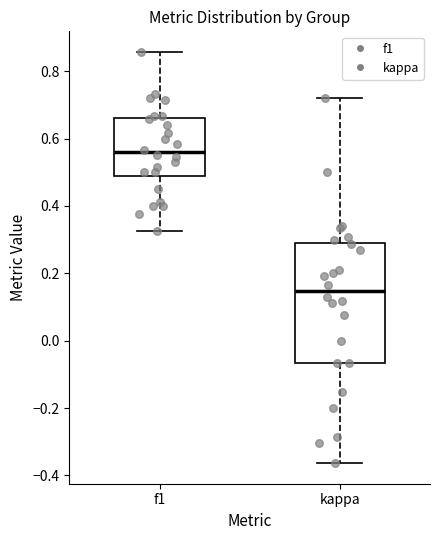

Where does the upper whisker of the box for f1 end on the y-axis? The values are not printed on the chart, so give them approximately, as read against the axis.

0.86